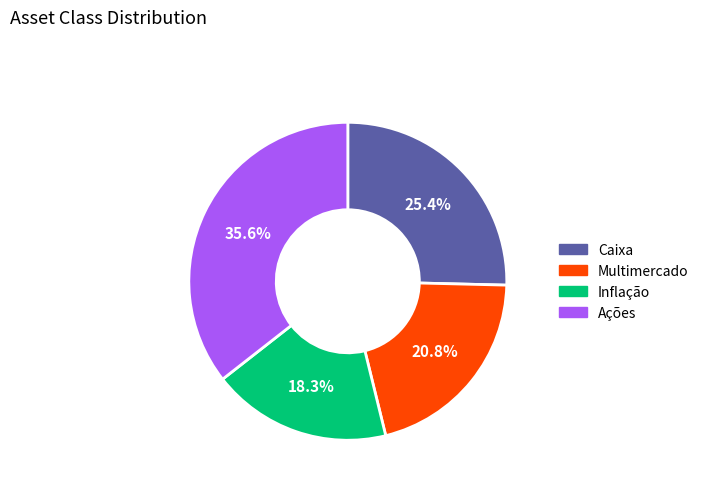

To the nearest percent, what percentage of the pie is Inflação?

18%